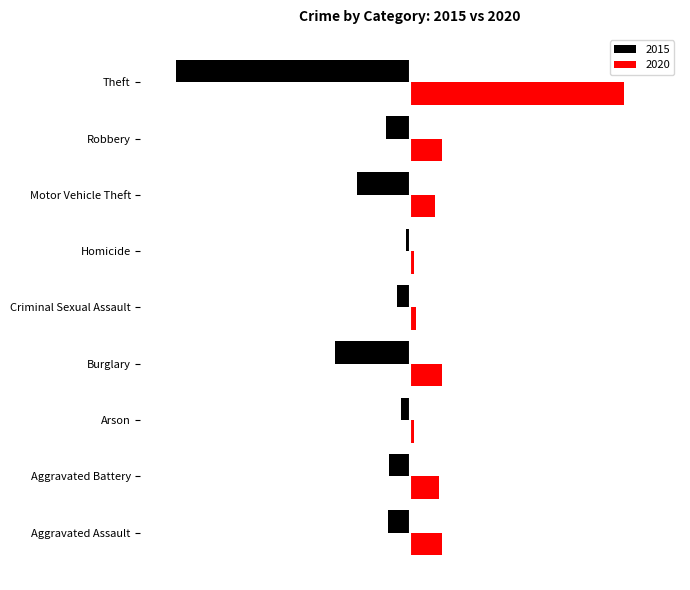

What are all the series names shown in the legend?

2015, 2020